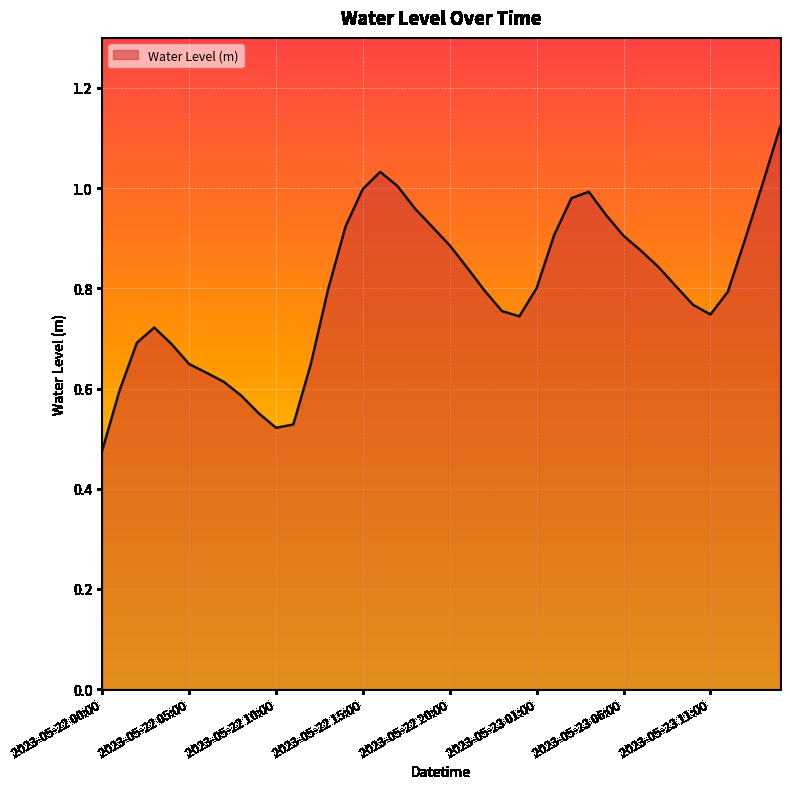

What is the label of the 13th point from the left?

2023-05-22 12:00